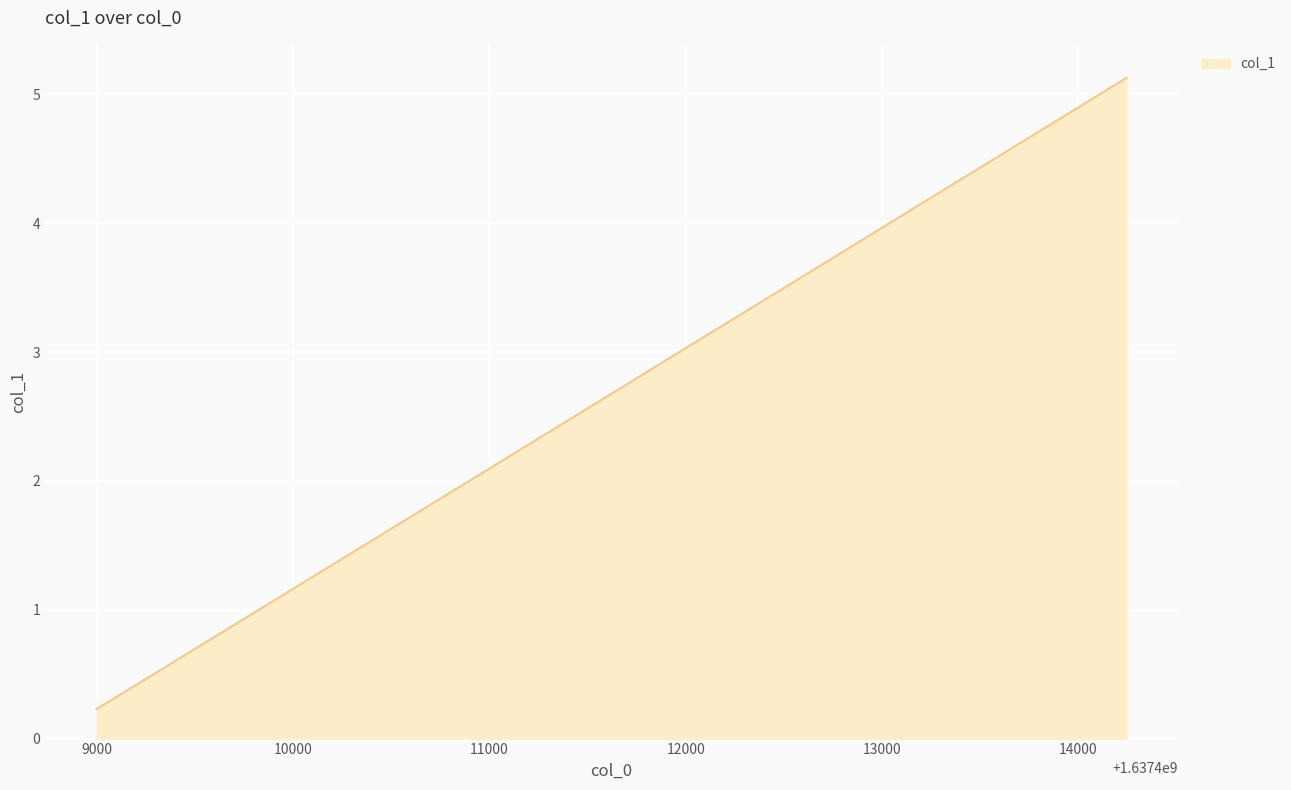

What is the greatest value displayed?

5.1